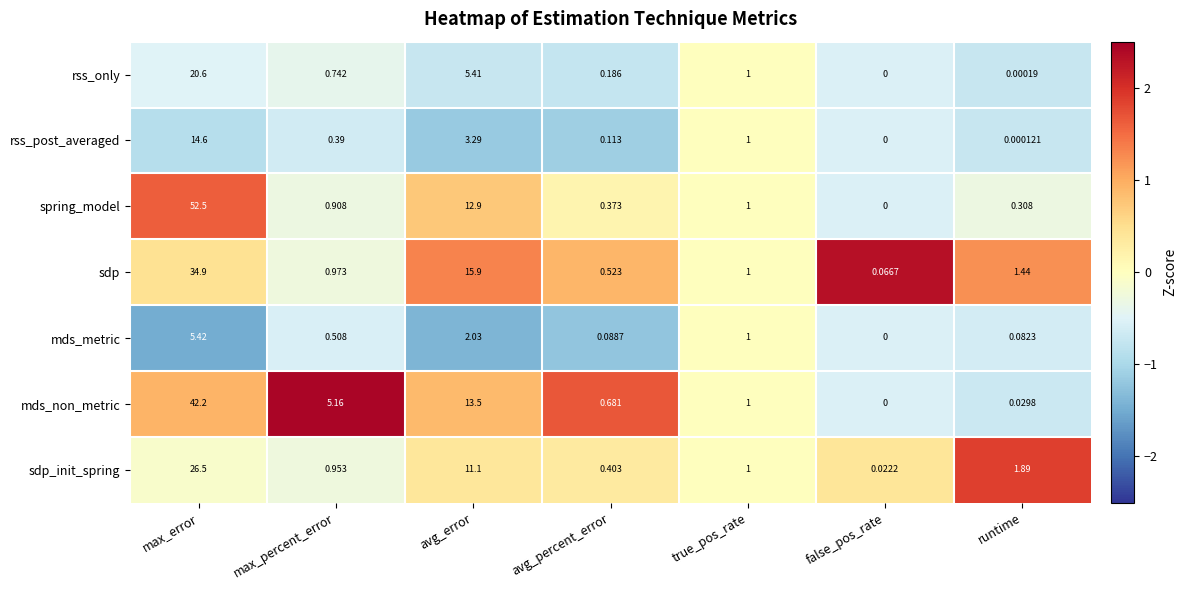

Rank the series at max_percent_error from lowest to highest value.

rss_post_averaged, mds_metric, rss_only, spring_model, sdp_init_spring, sdp, mds_non_metric